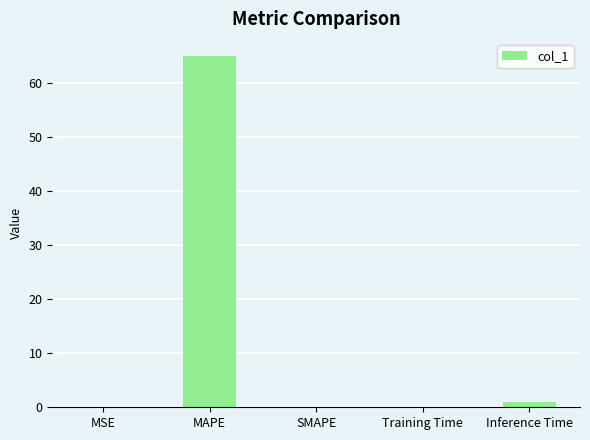

How many series are shown in this chart?

1